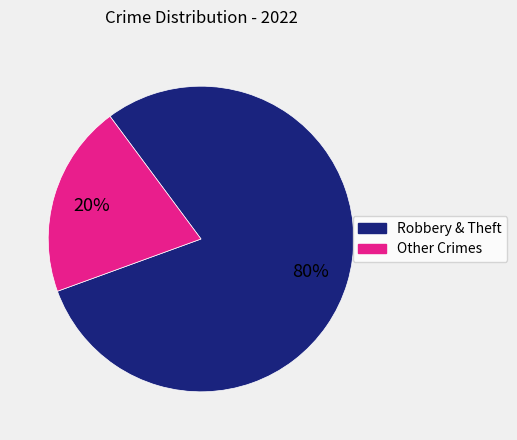

To the nearest percent, what is the average slice percentage?

50%